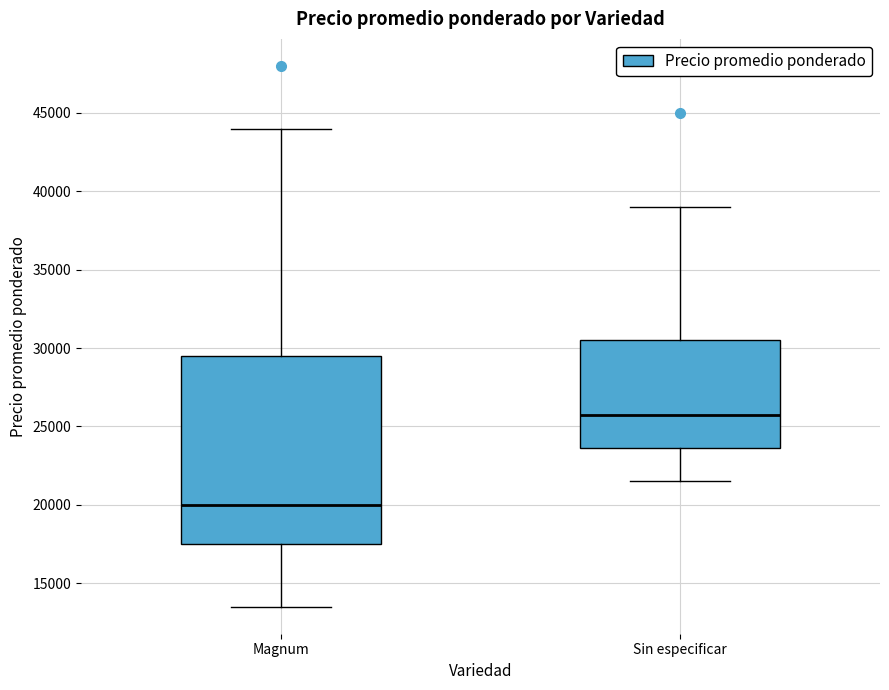

Comparing the boxes themselves (not the whiskers), which one is the tallest?

Magnum